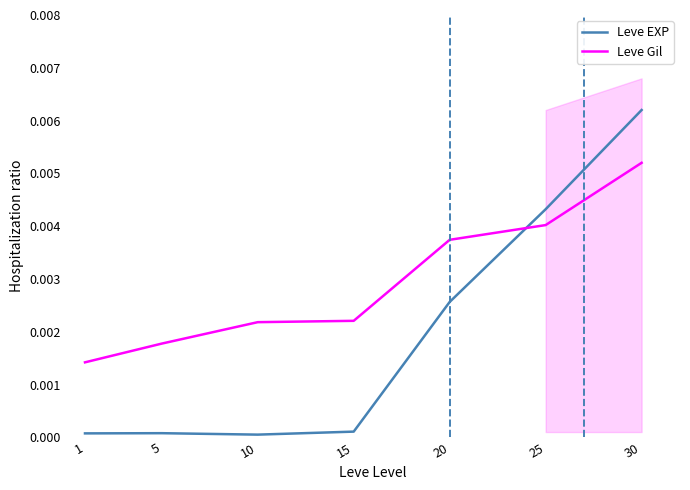

Between 10 and 25, which series saw the biggest shift?

Leve EXP